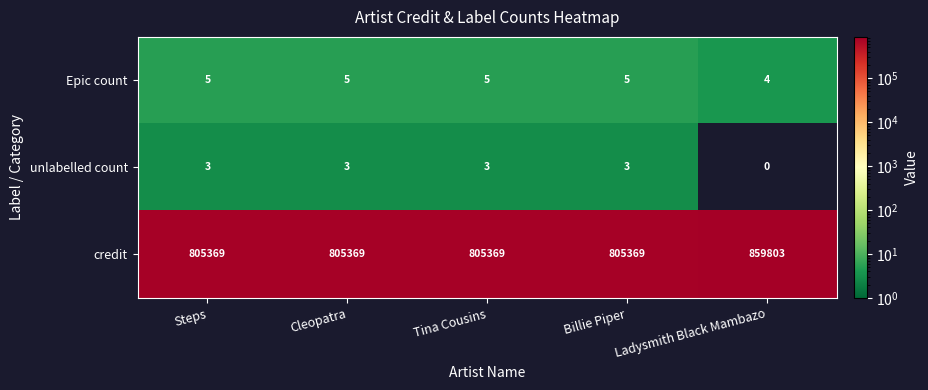

Which series changed the most between Billie Piper and Ladysmith Black Mambazo?

credit